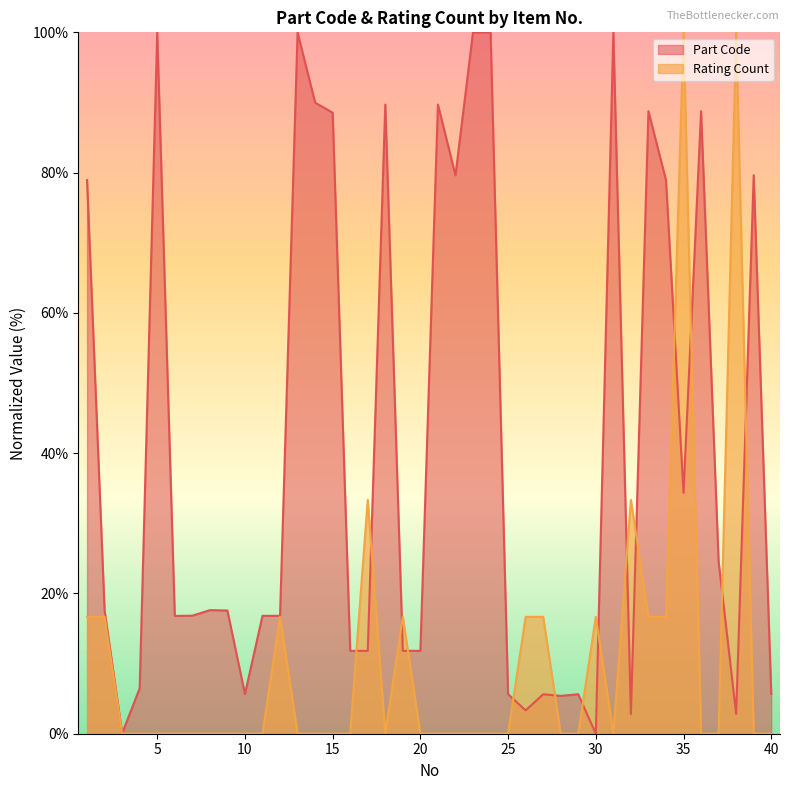

Does the chart display data point markers on the line(s)?

No